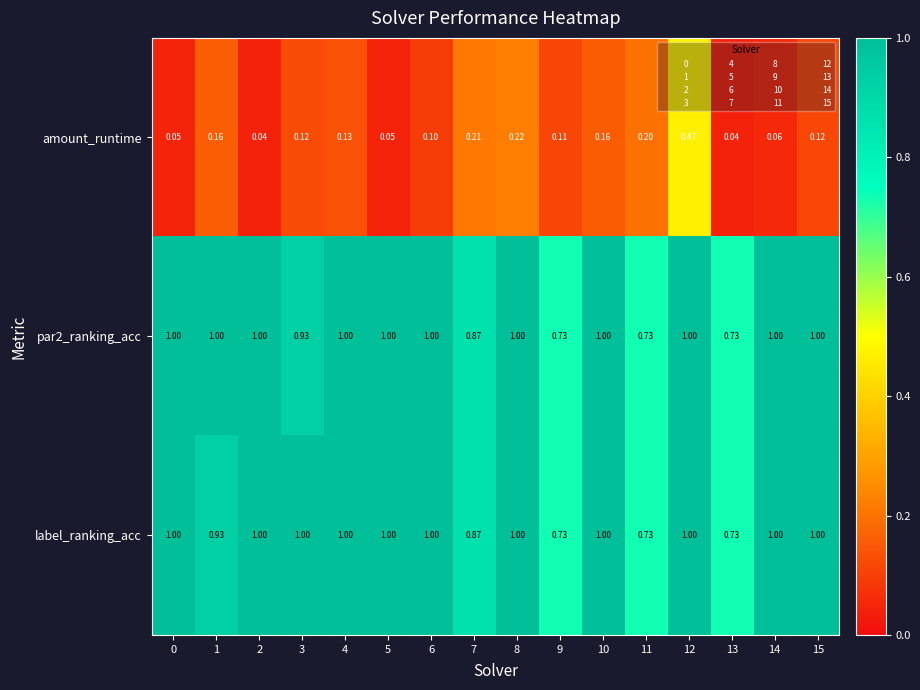

Is the value of label_ranking_acc at 11 greater than the value of par2_ranking_acc at 14?

No